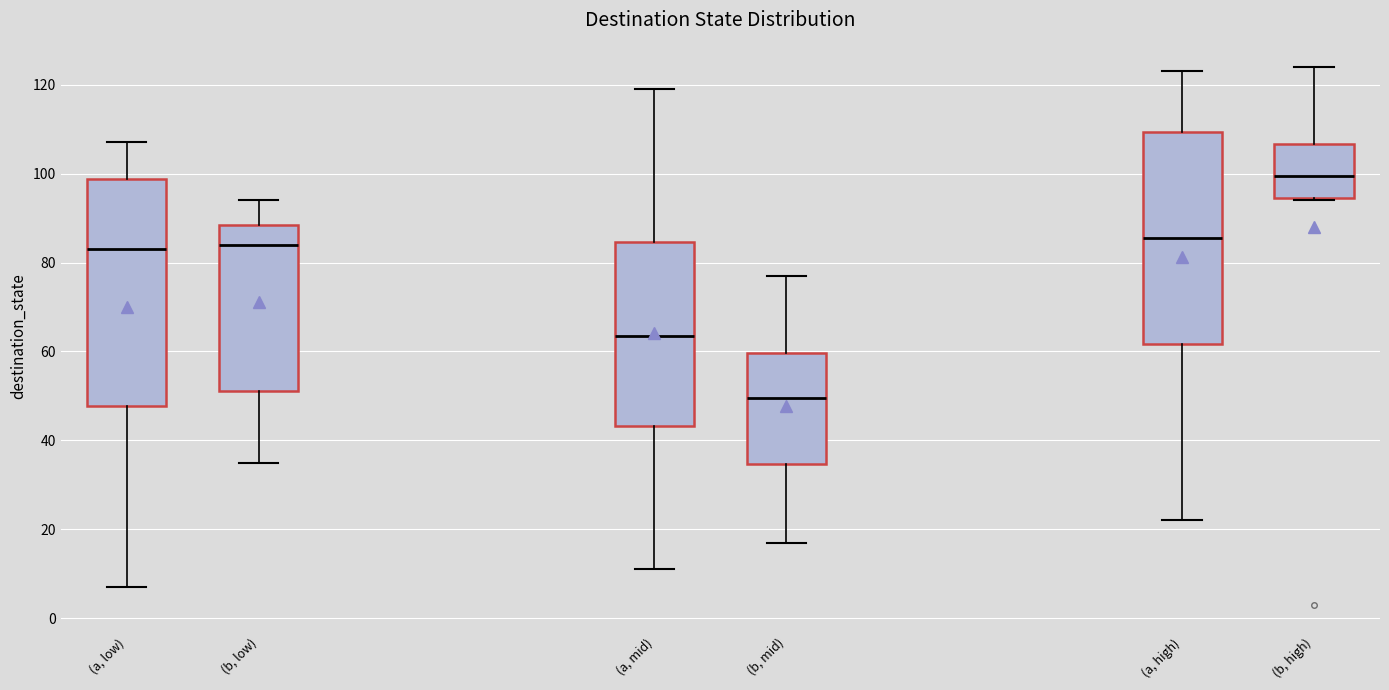

Comparing the boxes themselves (not the whiskers), which one is the tallest?

(a, low)